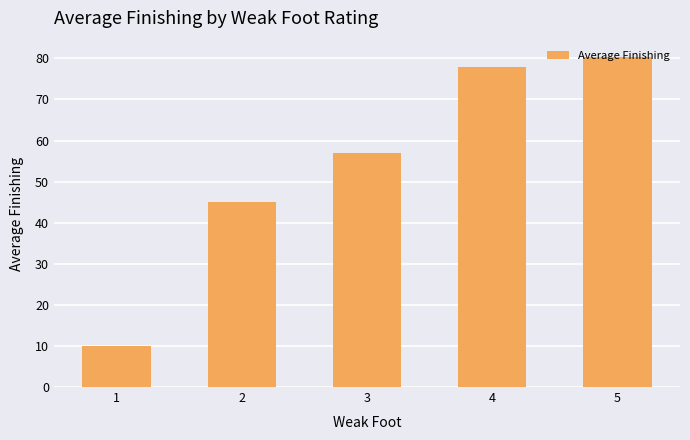

List the labels in order of value, largest first.

5, 4, 3, 2, 1